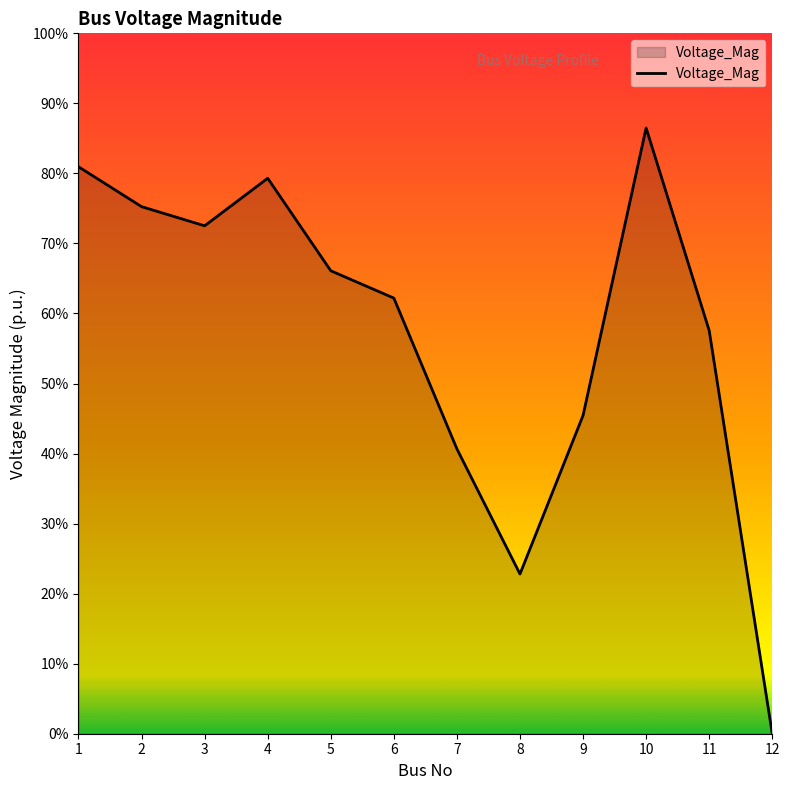

Where is the first local maximum?

4